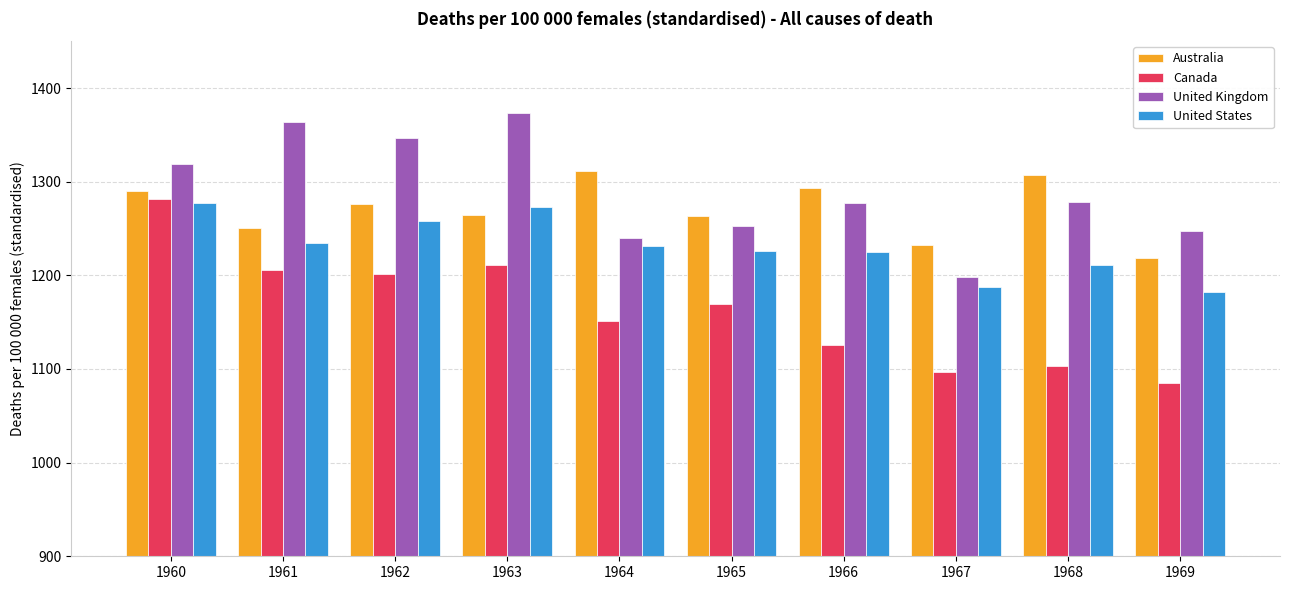

What is the smallest value displayed?

1084.8